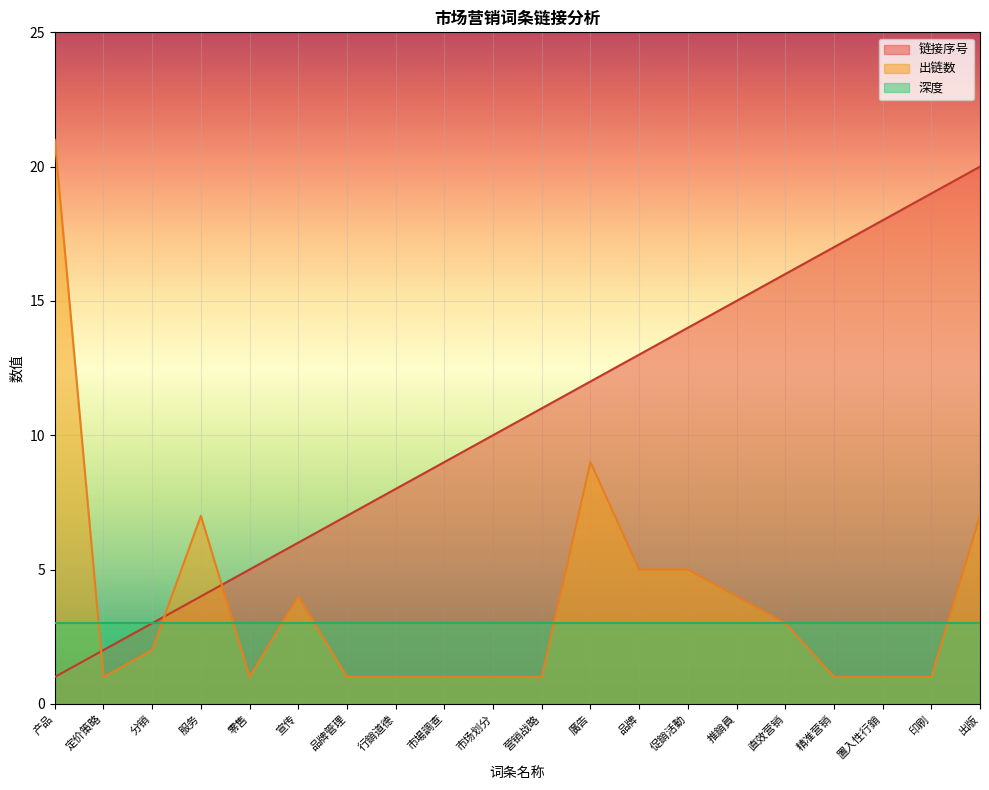

Which series changed the most between 营销战略 and 直效营销?

链接序号